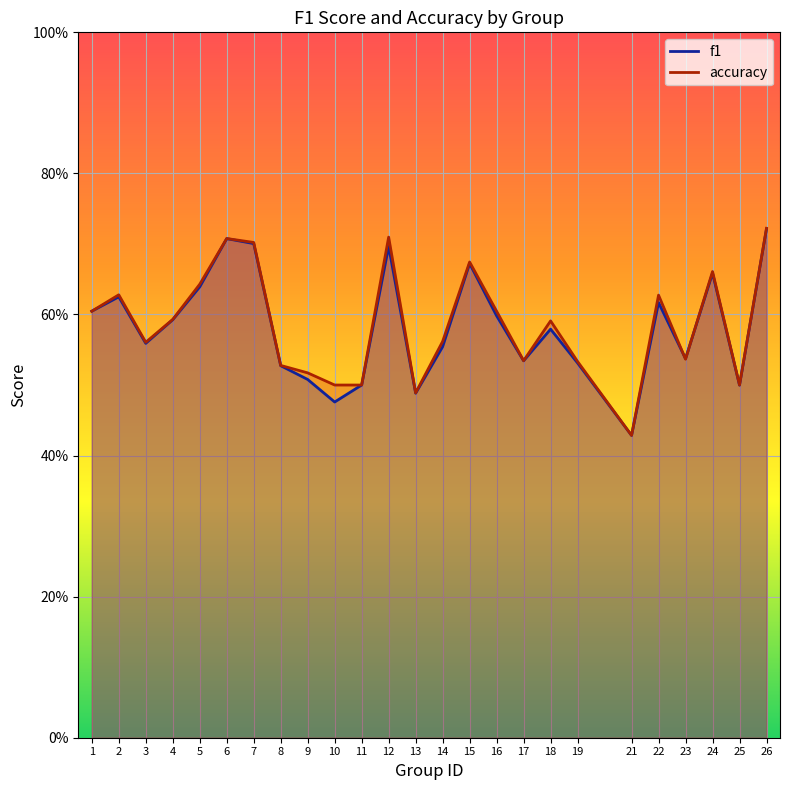

Between 14 and 22, which is larger?

22